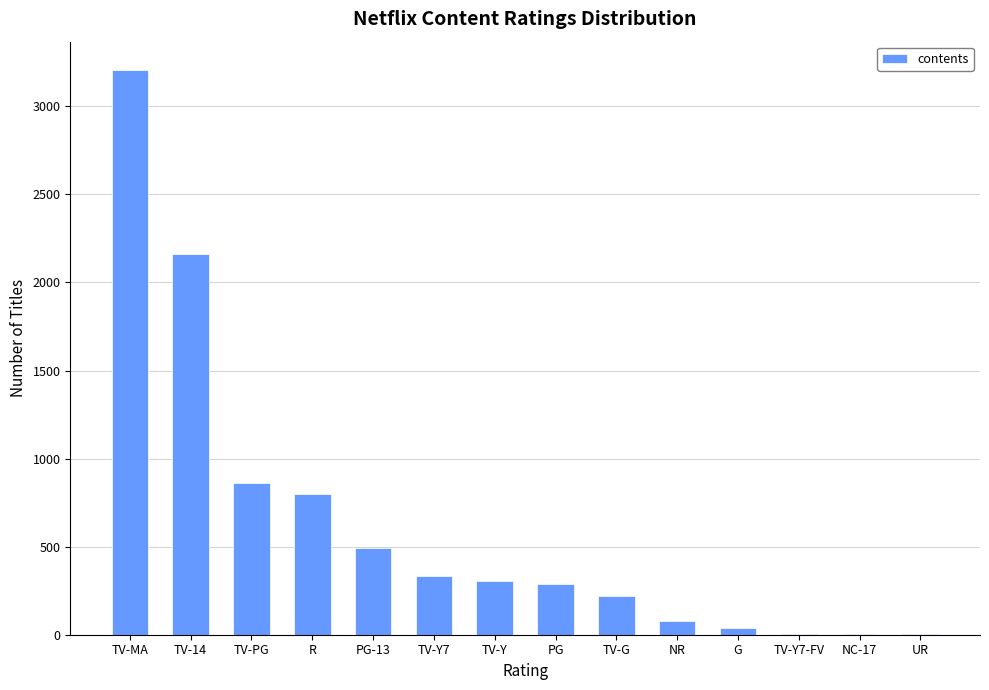

The value at PG is 287. True or false?

True